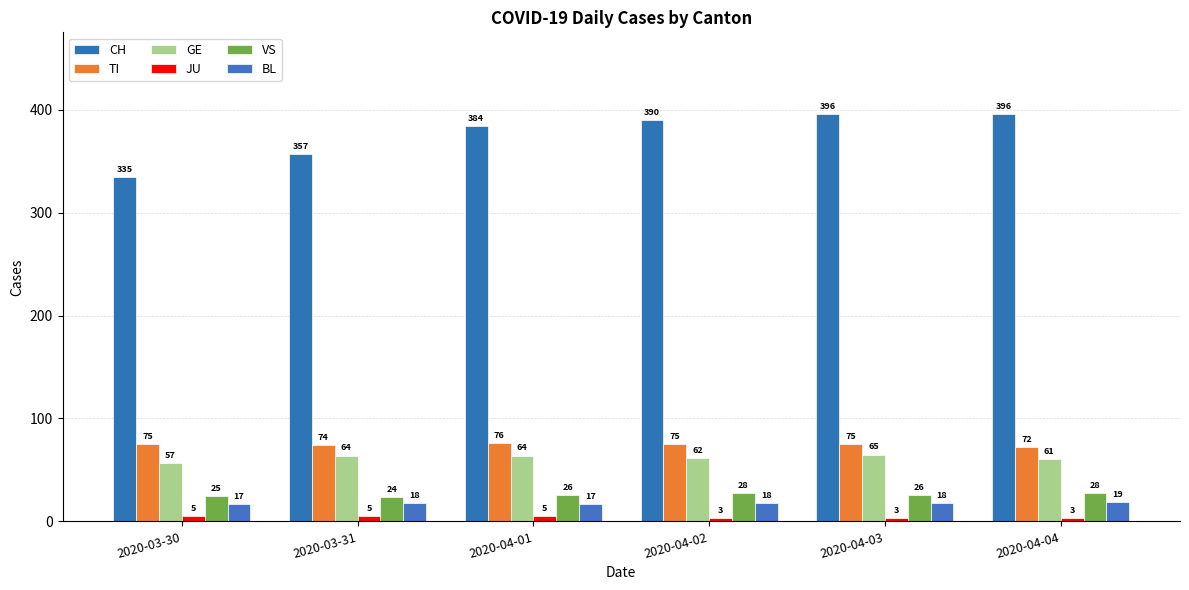

What is the lowest value of the VS series?

24